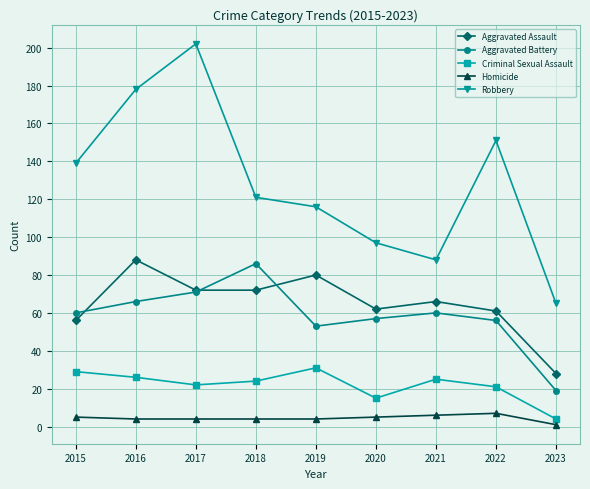

How many data points does each series have?

9